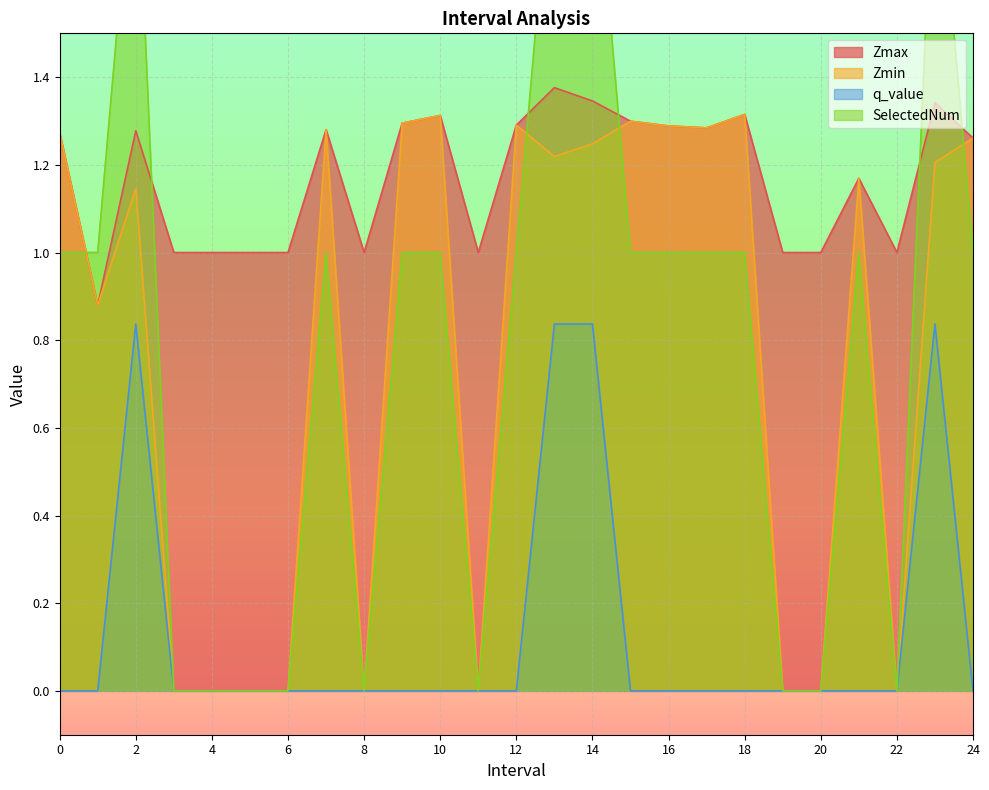

True or false: q_value and Zmin intersect in this chart.

False